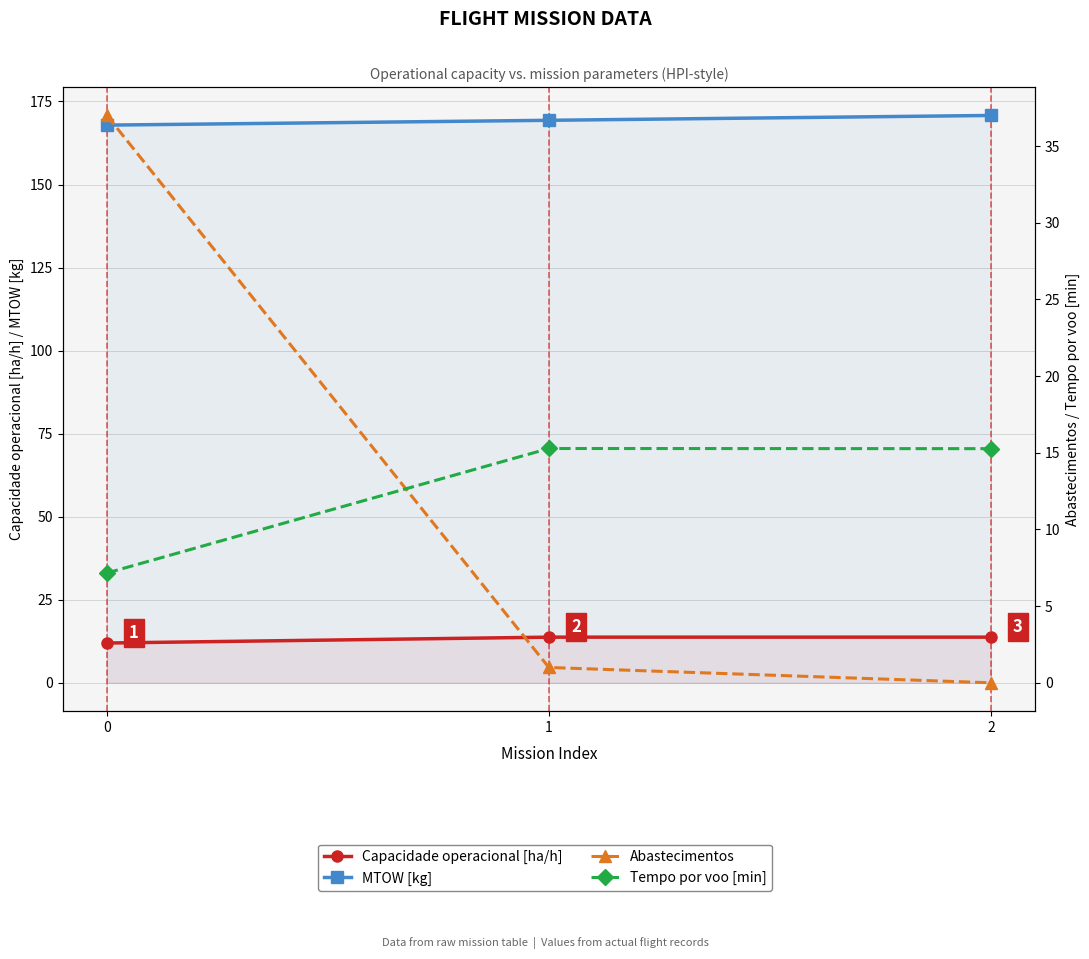

Does the chart display data point markers on the line(s)?

Yes